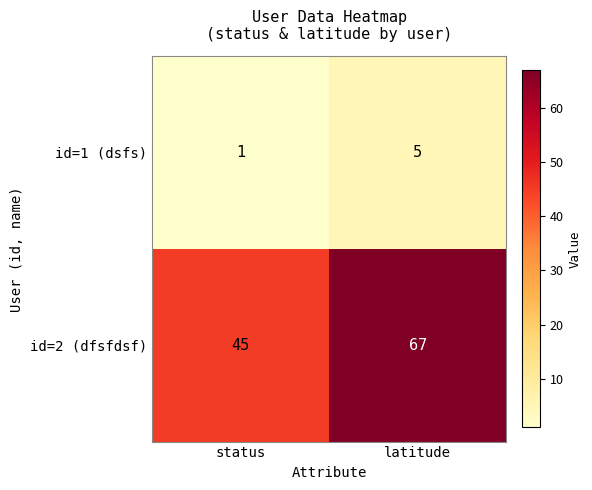

At which label is id=1 (dsfs) closest to 3?

status